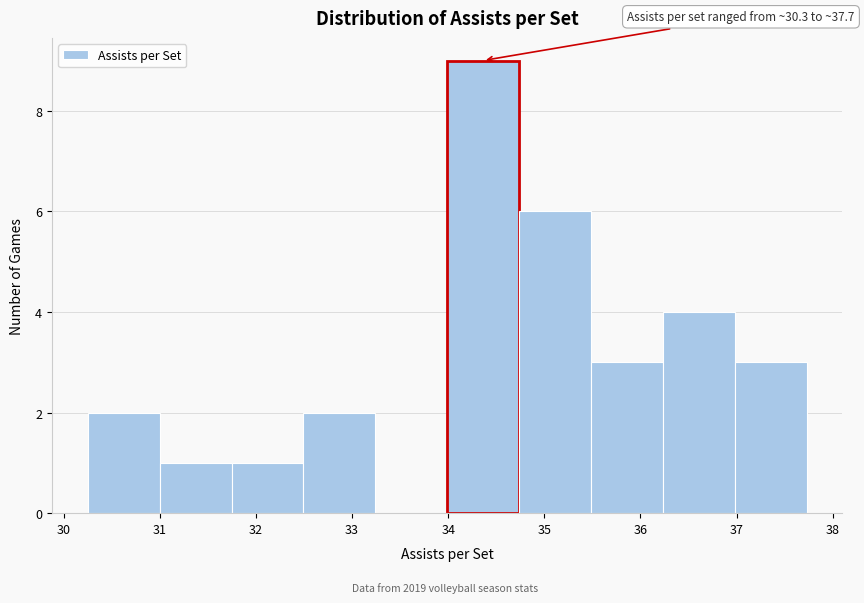

Which range on the x-axis has the tallest bar?

34.0 to 34.7